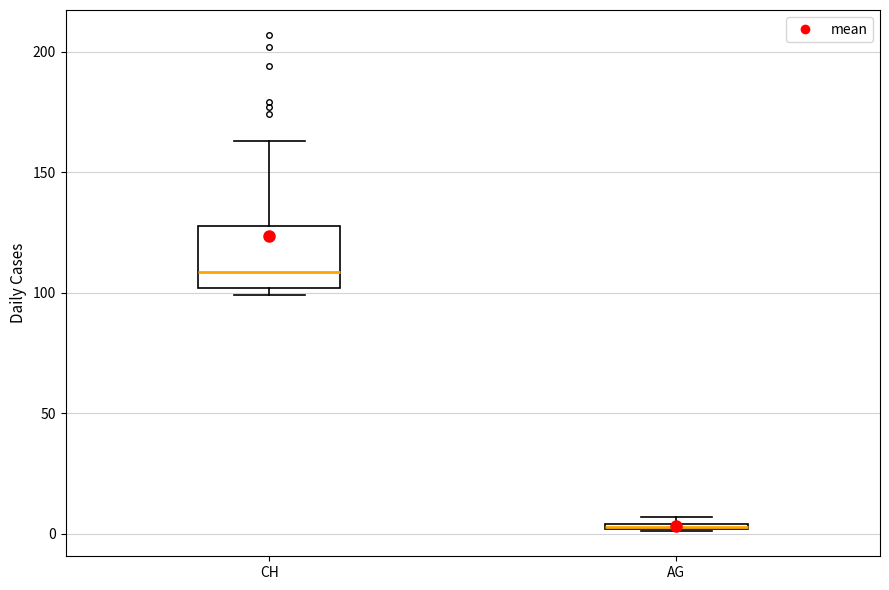

Where does the upper whisker of the box for CH end on the y-axis? The values are not printed on the chart, so give them approximately, as read against the axis.

165